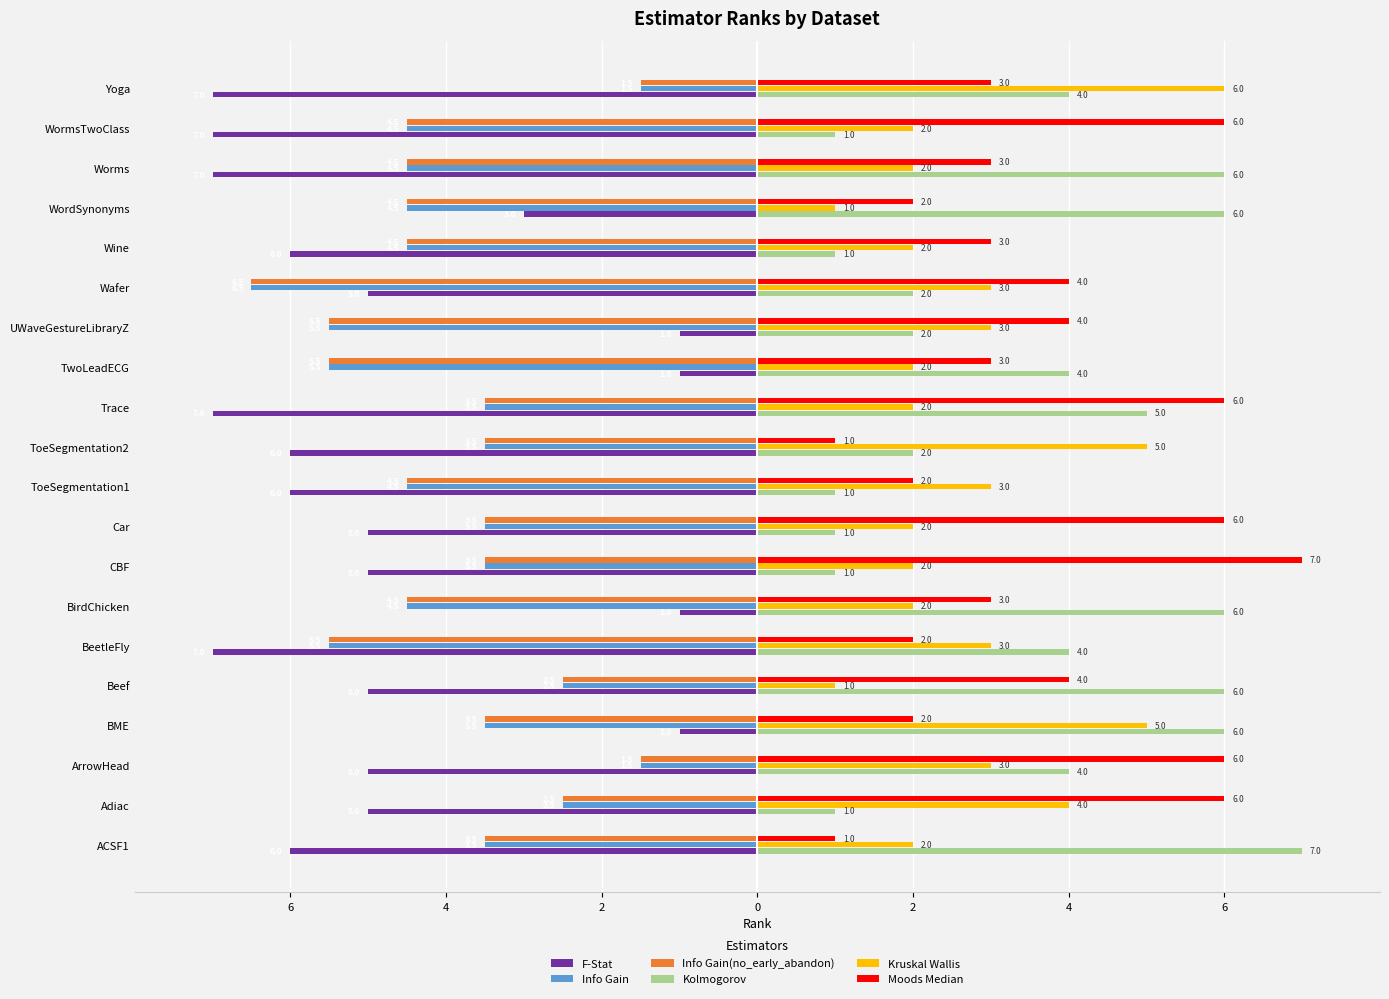

What are all the series names shown in the legend?

F-Stat, Info Gain, Info Gain(no_early_abandon), Kolmogorov, Kruskal Wallis, Moods Median